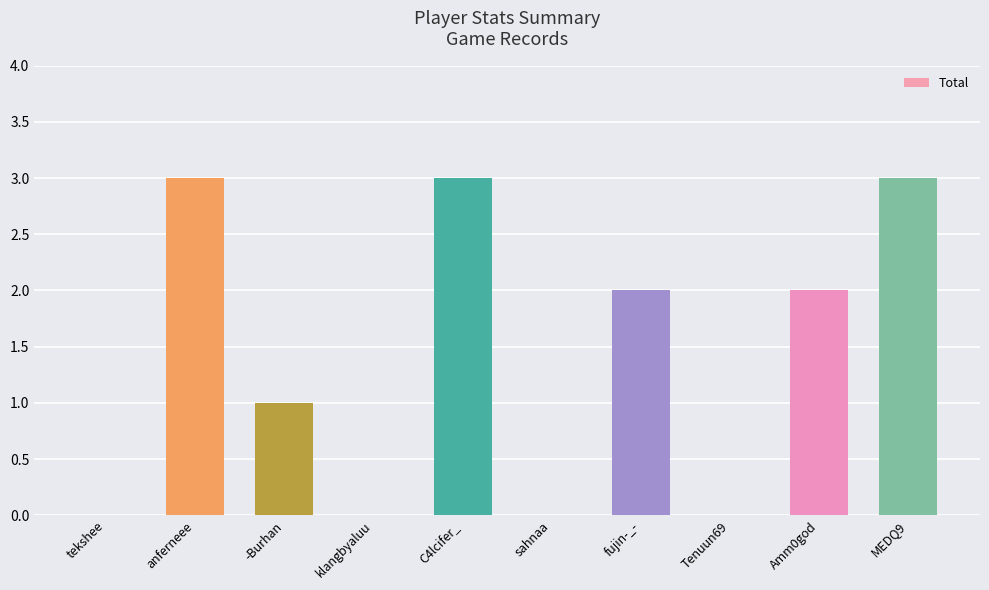

The chart shows a value of 1 at -Burhan. True or false?

True